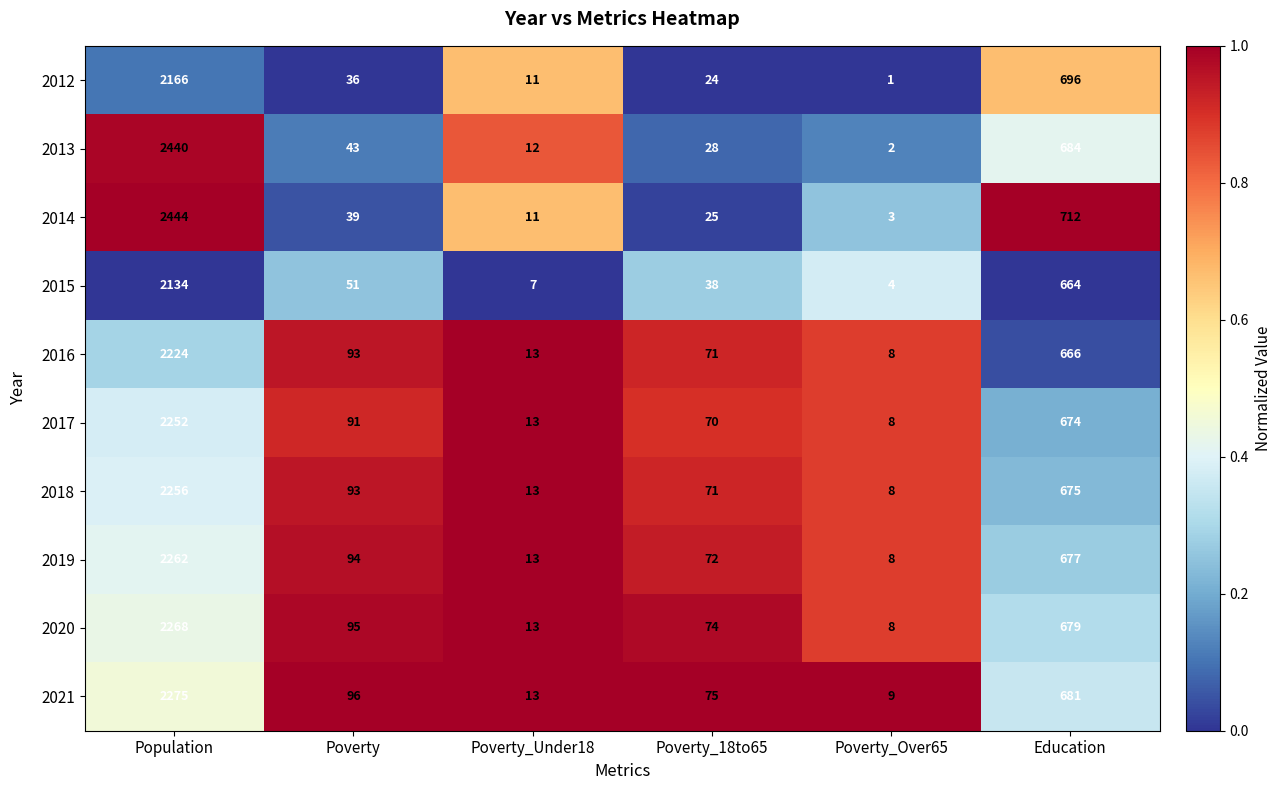

Where does the 2012 series first go above 36?

Population